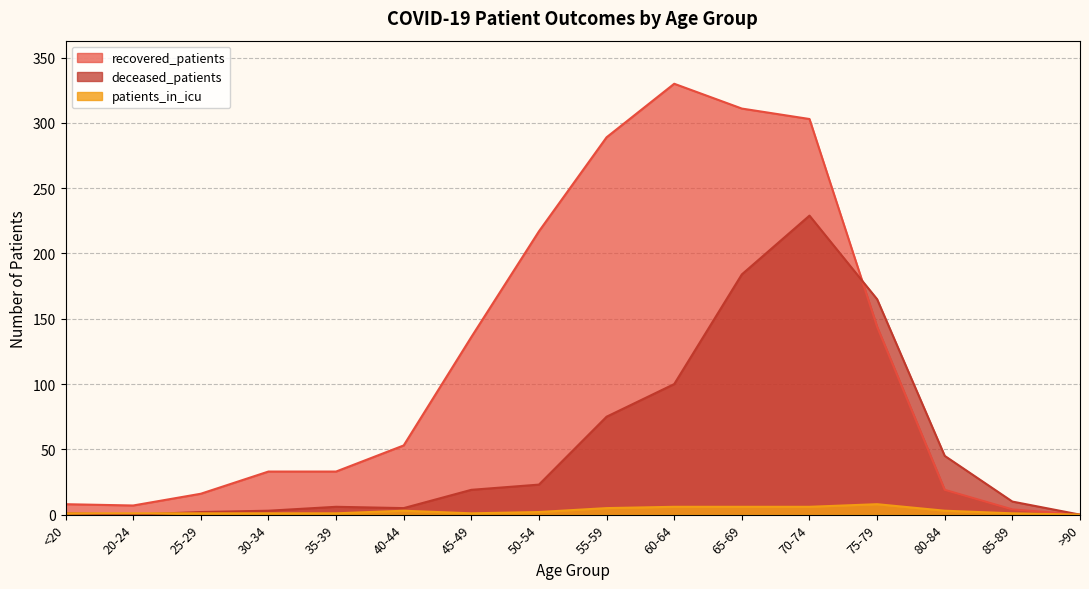

Reading left to right, extract all data points from this chart.

recovered_patients: 8	7	16	33	33	53	136	217	289	330	311	303	144	19	4	0
deceased_patients: 1	0	2	3	6	5	19	23	75	100	184	229	165	45	10	0
patients_in_icu: 1	1	1	1	1	3	1	2	5	6	6	6	8	3	1	0